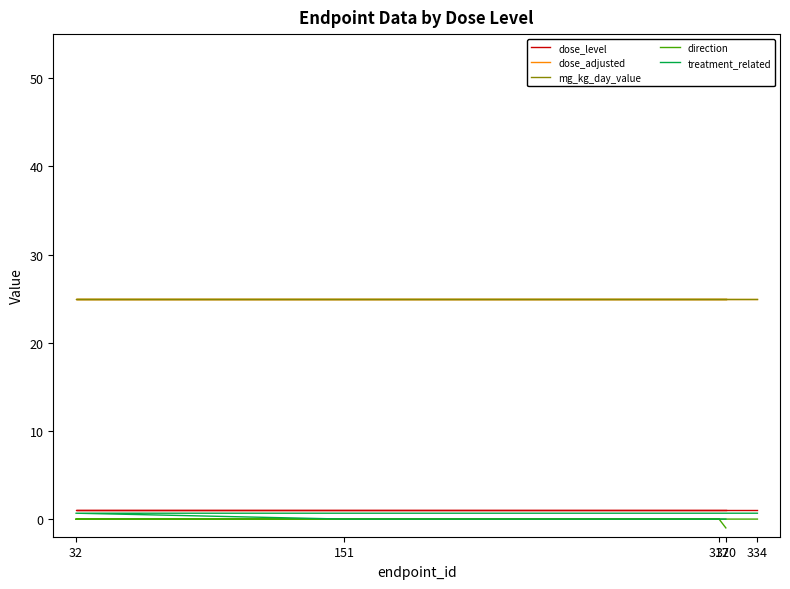

What are all the series names shown in the legend?

dose_level, dose_adjusted, mg_kg_day_value, direction, treatment_related